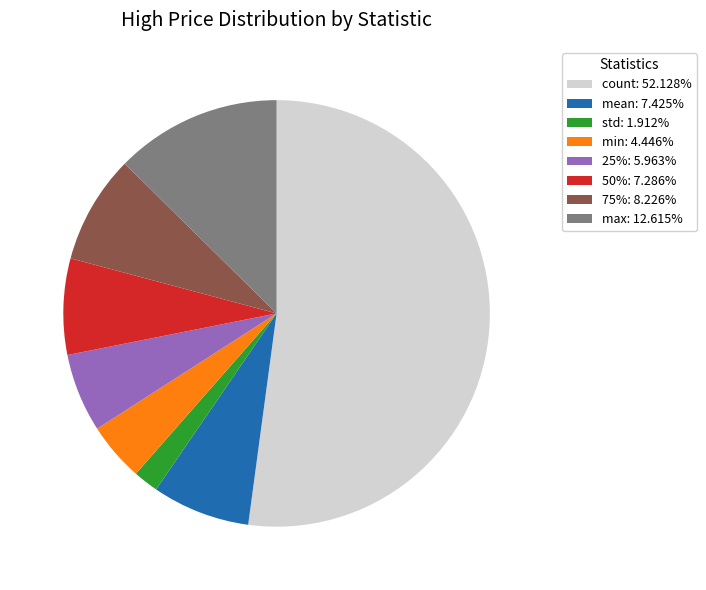

True or false: count accounts for 52% of the total.

True